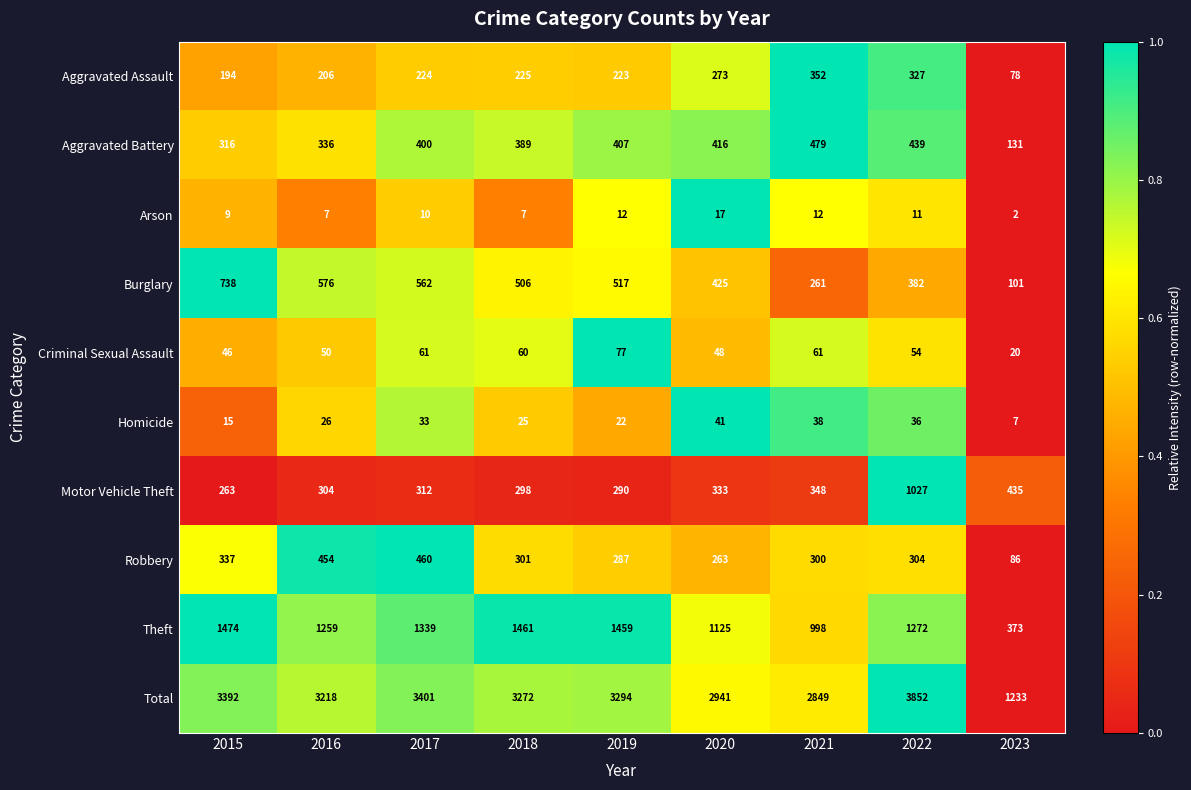

What is the maximum value shown in the chart?

3852